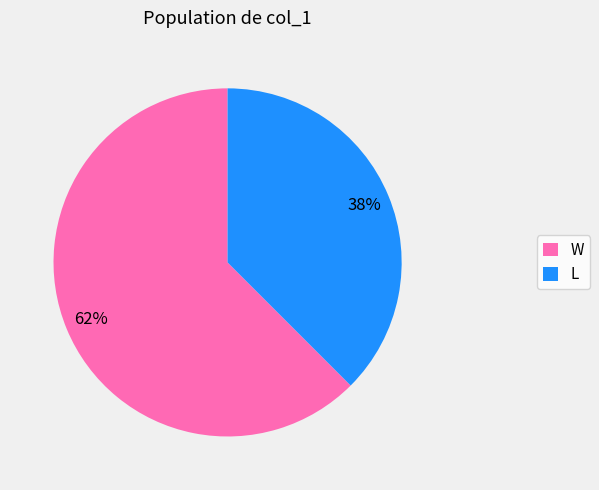

How many segments does this pie chart have?

2